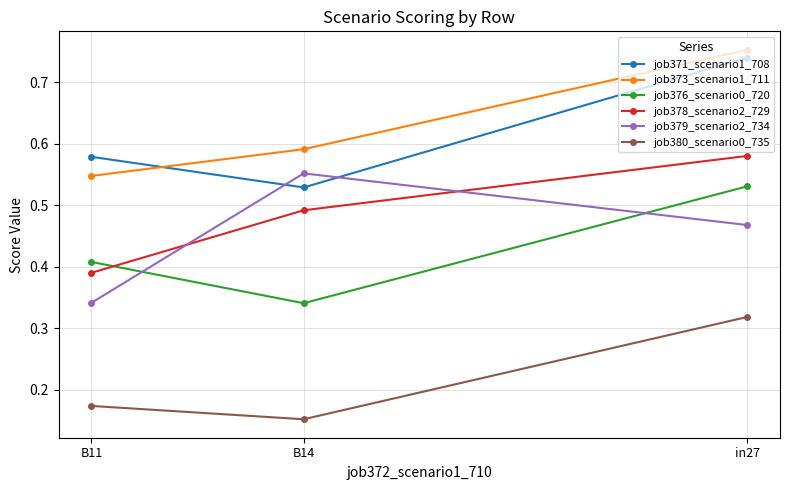

Is the value of job373_scenario1_711 at in27 greater than the value of job379_scenario2_734 at B14?

Yes